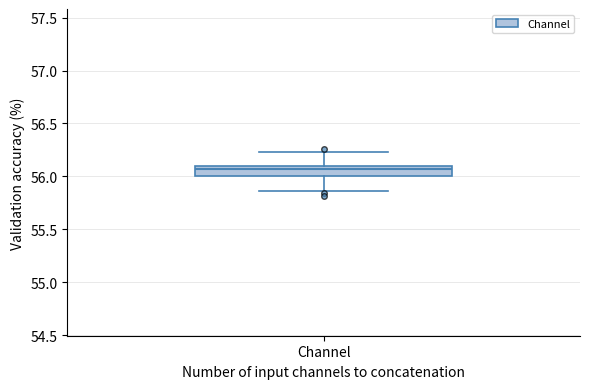

Read this box plot against the y-axis: the position of the median line, the range covered by the box, and the ends of both whiskers. The values are not printed on the chart, so give them approximately, as read against the axis.

median 56.05, box 56.00 to 56.10, whiskers 55.85 to 56.25